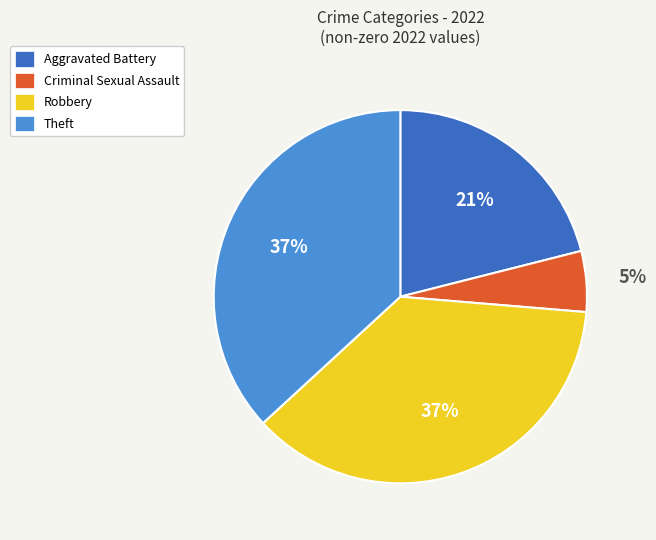

Approximately how many times larger is the value at Aggravated Battery compared to Theft?

0.6